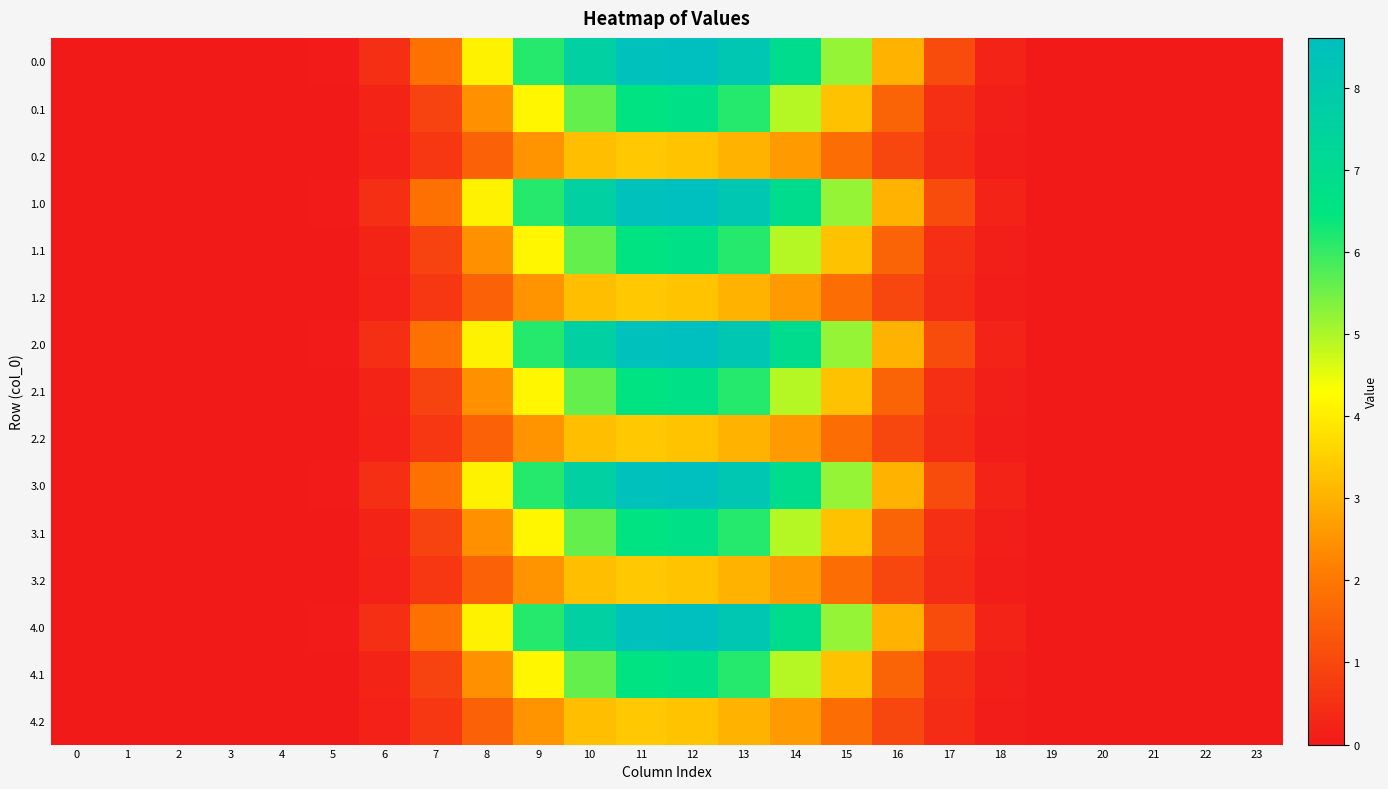

At 2, list the series in order from smallest to largest.

0.0, 0.1, 0.2, 1.0, 1.1, 1.2, 2.0, 2.1, 2.2, 3.0, 3.1, 3.2, 4.0, 4.1, 4.2